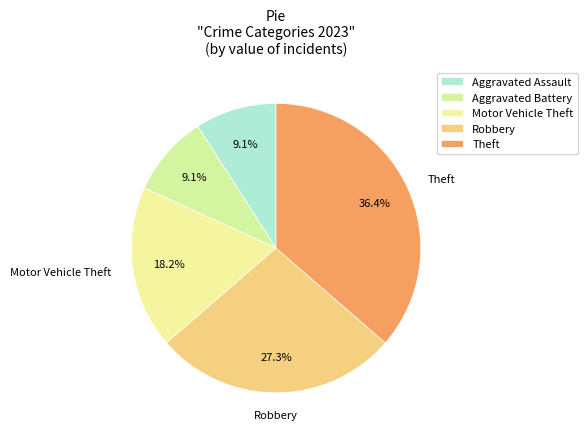

Is it true that Theft is 36% of the pie?

True